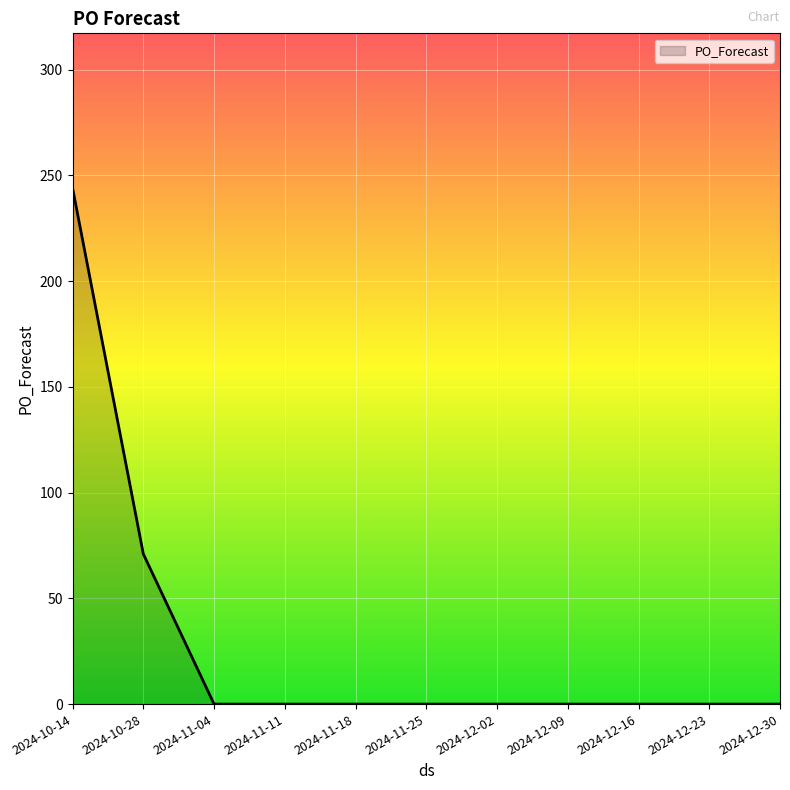

Where is the data nearest to the value 122?

2024-10-28